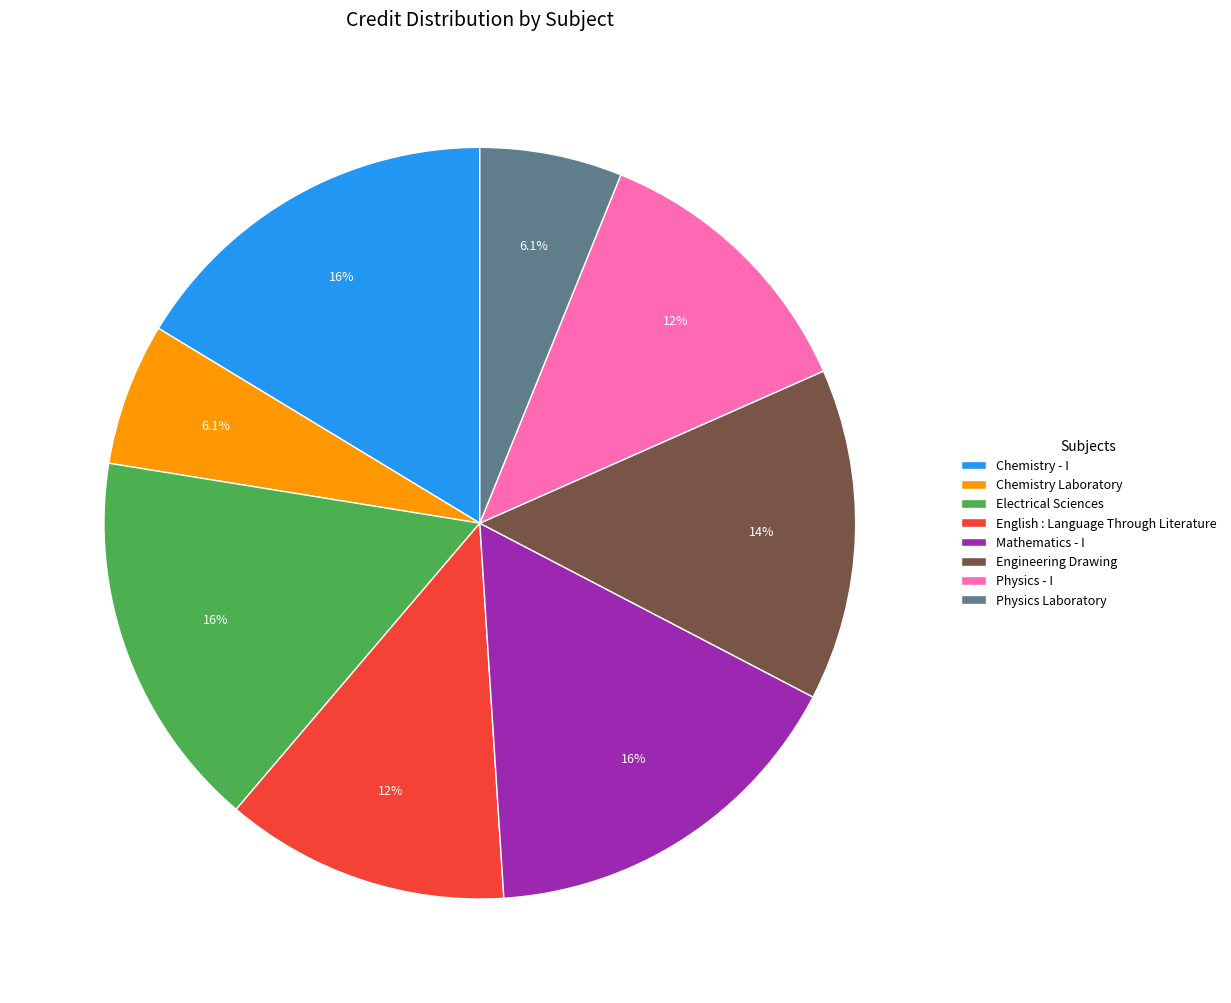

Combined, what portion of the pie is English : Language Through Literature and Chemistry - I?

28.6%